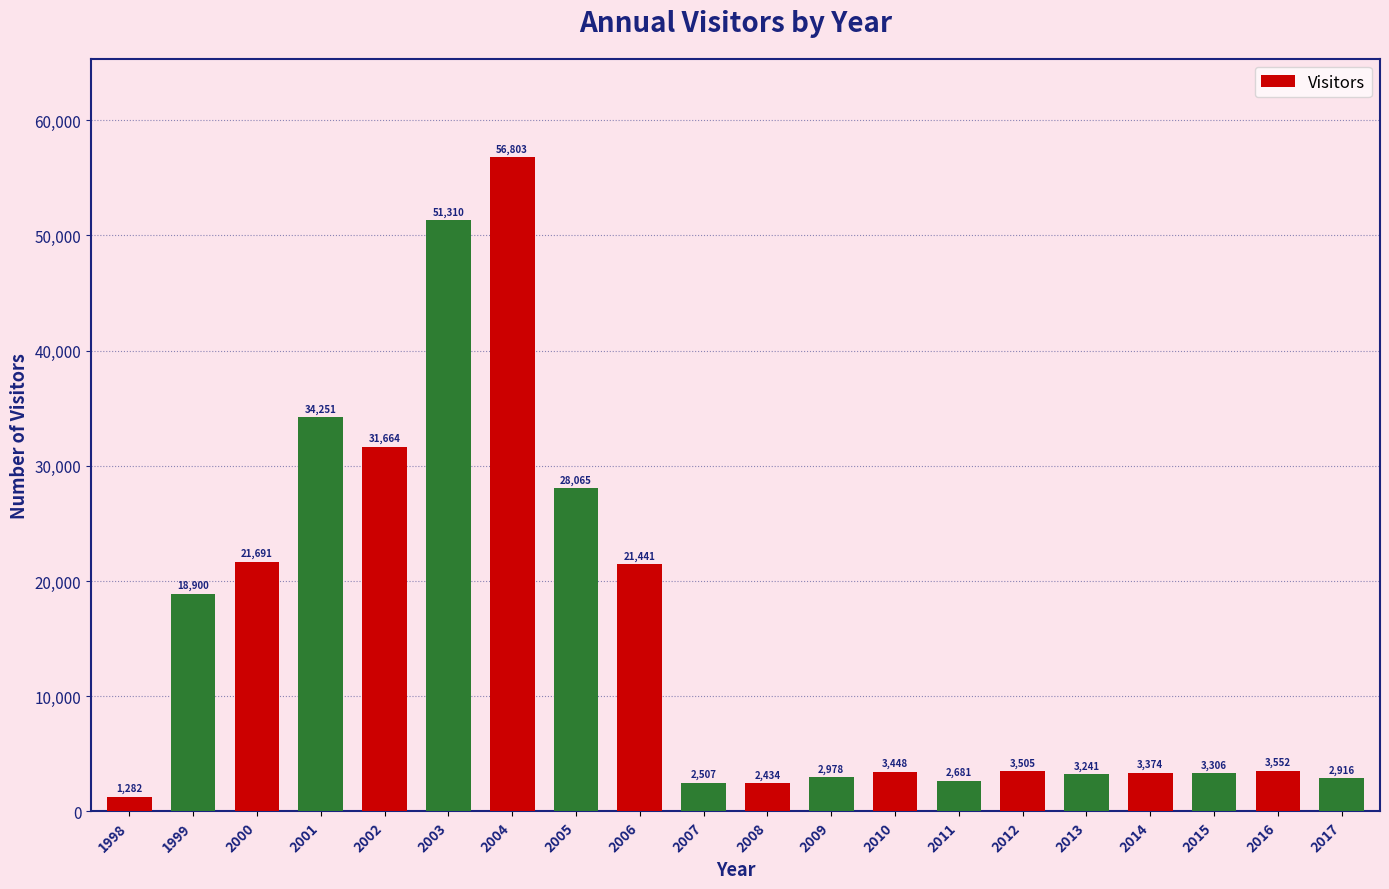

Which category has the lowest value across all series?

1998